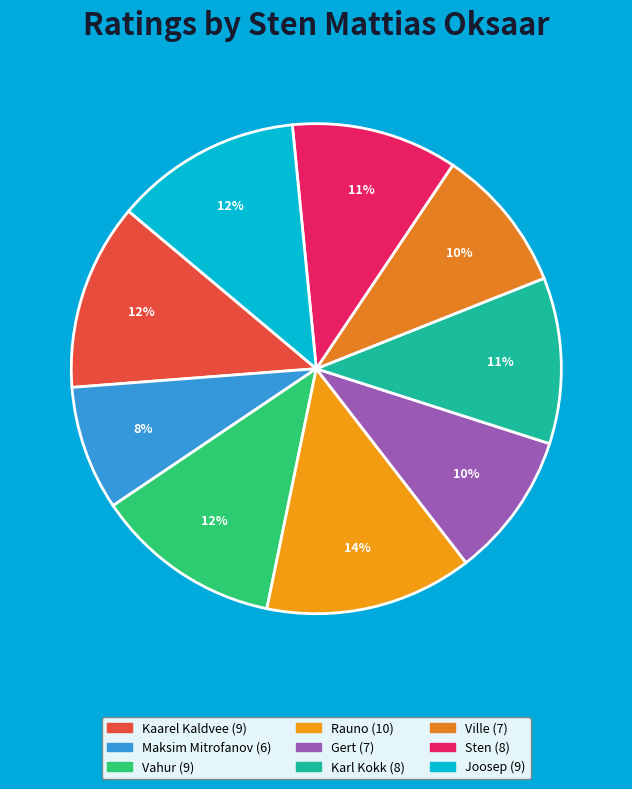

What percentage is the Sten slice, to the nearest percent?

11%